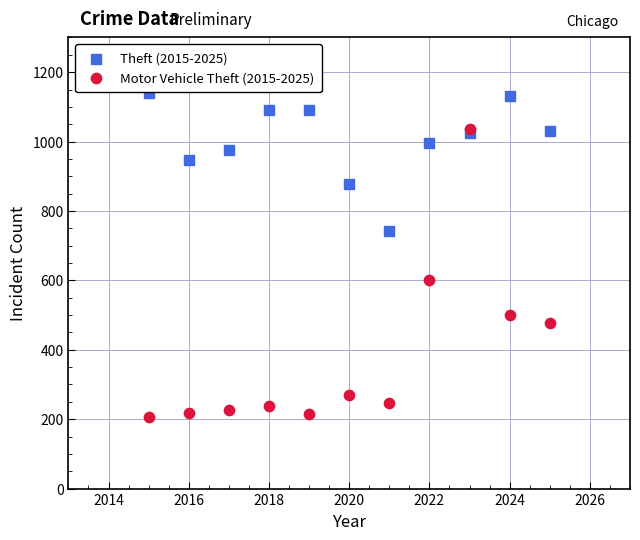

What are all the series names shown in the legend?

Theft (2015-2025), Motor Vehicle Theft (2015-2025)